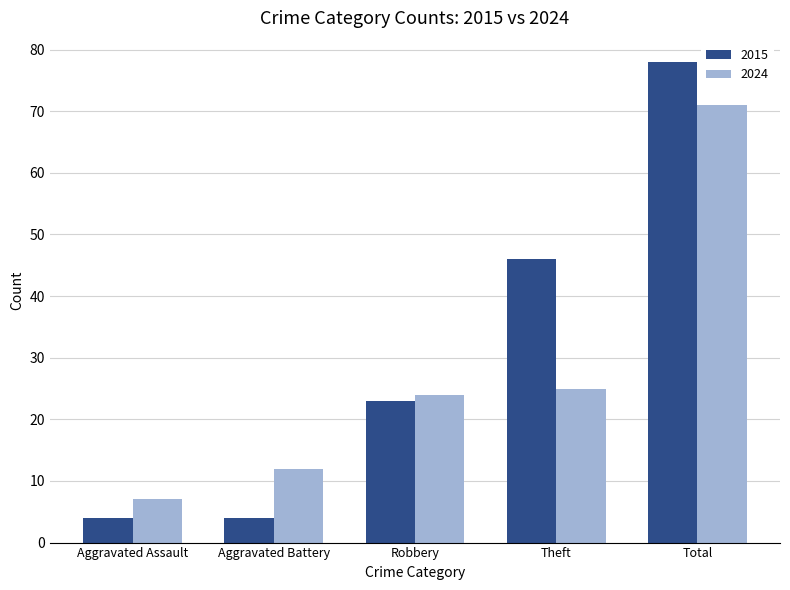

How many bars are there in total?

10